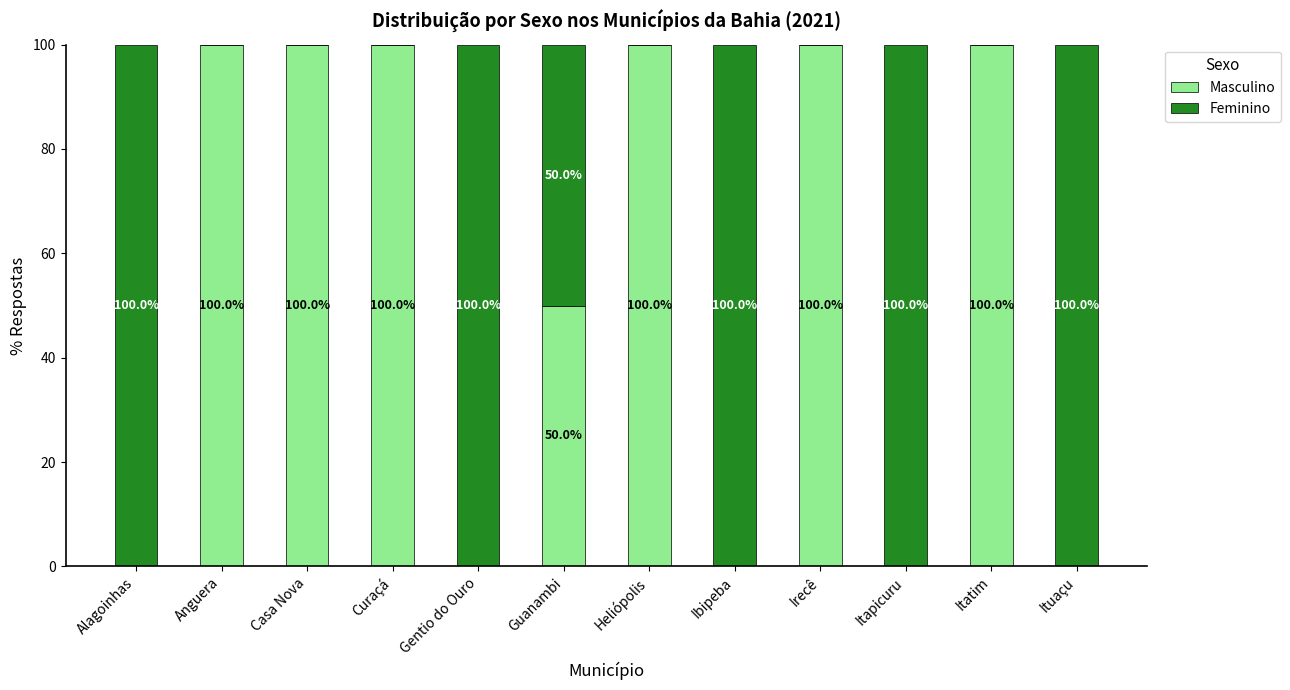

What is the total value across all series at Heliópolis?

100